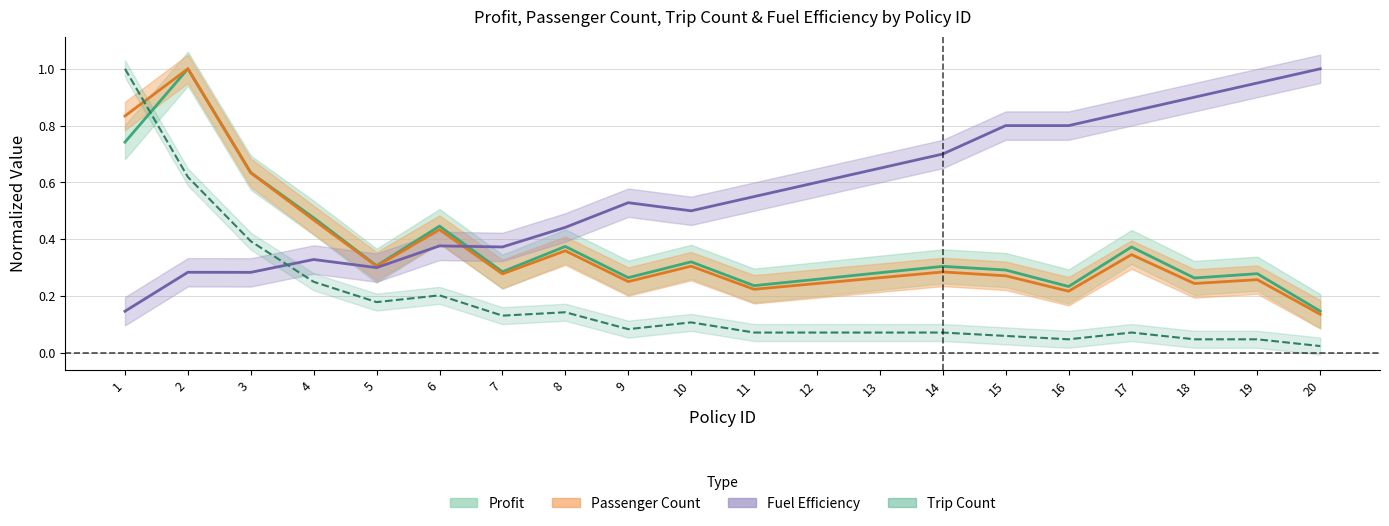

Reading right to left, list all the values displayed in this chart.

Profit: 0.1	0.3	0.3	0.4	0.2	0.3	0.3	0.3	0.3	0.2	0.3	0.3	0.4	0.3	0.4	0.3	0.5	0.6	1.0	0.7
Passenger Count: 0.1	0.3	0.2	0.3	0.2	0.3	0.3	0.3	0.2	0.2	0.3	0.3	0.4	0.3	0.4	0.3	0.5	0.6	1.0	0.8
Trip Count: 0.0	0.0	0.0	0.1	0.0	0.1	0.1	0.1	0.1	0.1	0.1	0.1	0.1	0.1	0.2	0.2	0.2	0.4	0.6	1.0
Fuel Efficiency: 1.0	0.9	0.9	0.8	0.8	0.8	0.7	0.7	0.6	0.6	0.5	0.5	0.4	0.4	0.4	0.3	0.3	0.3	0.3	0.1